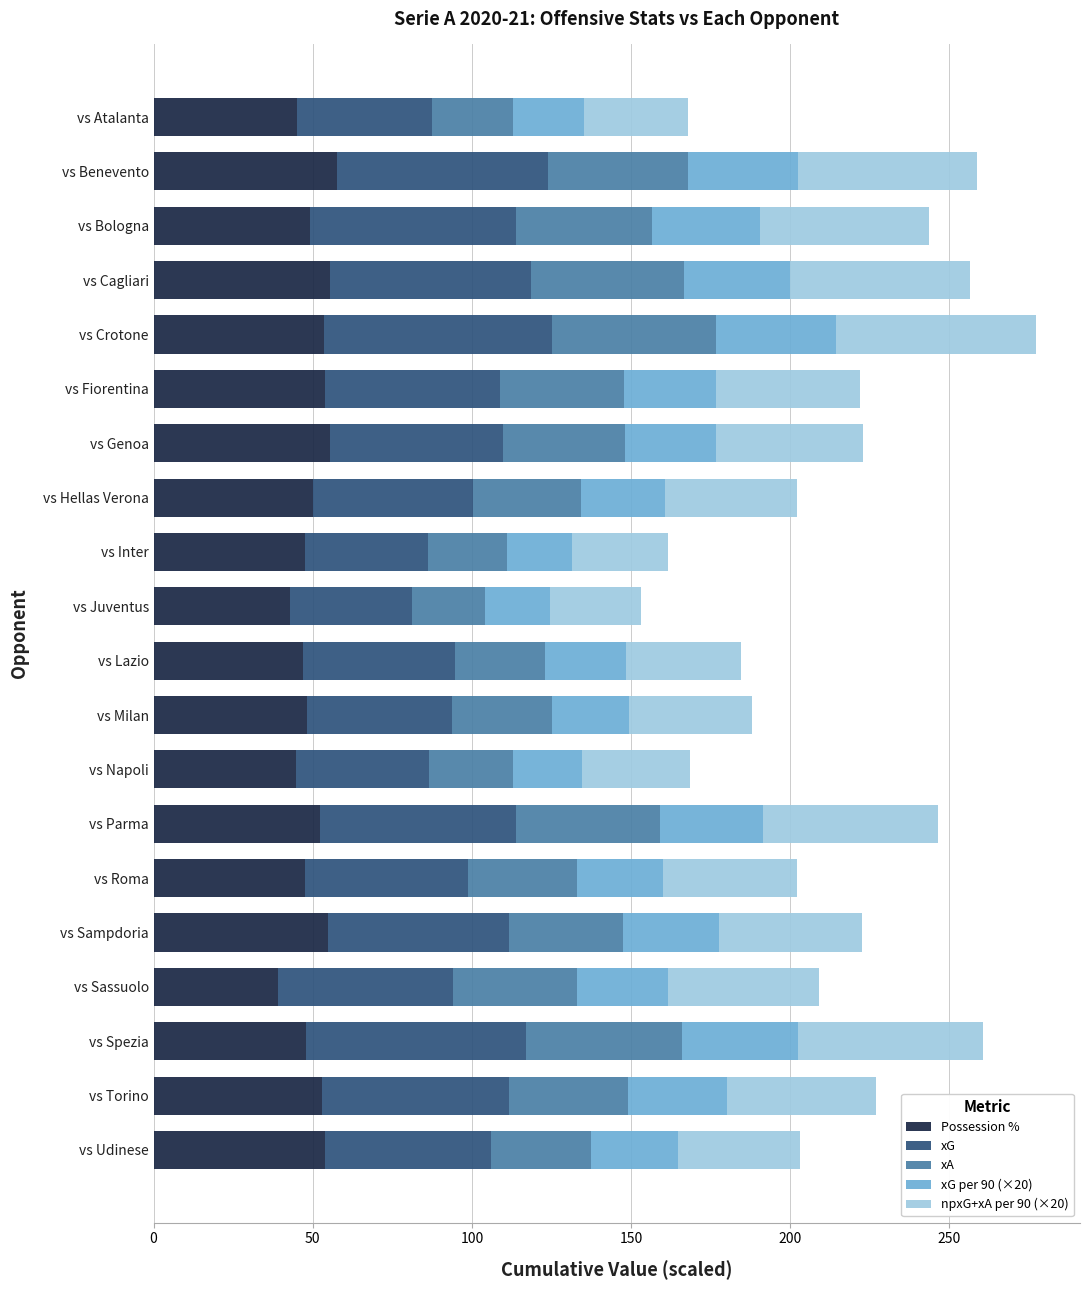

What is the highest value of the Possession % series?

57.7